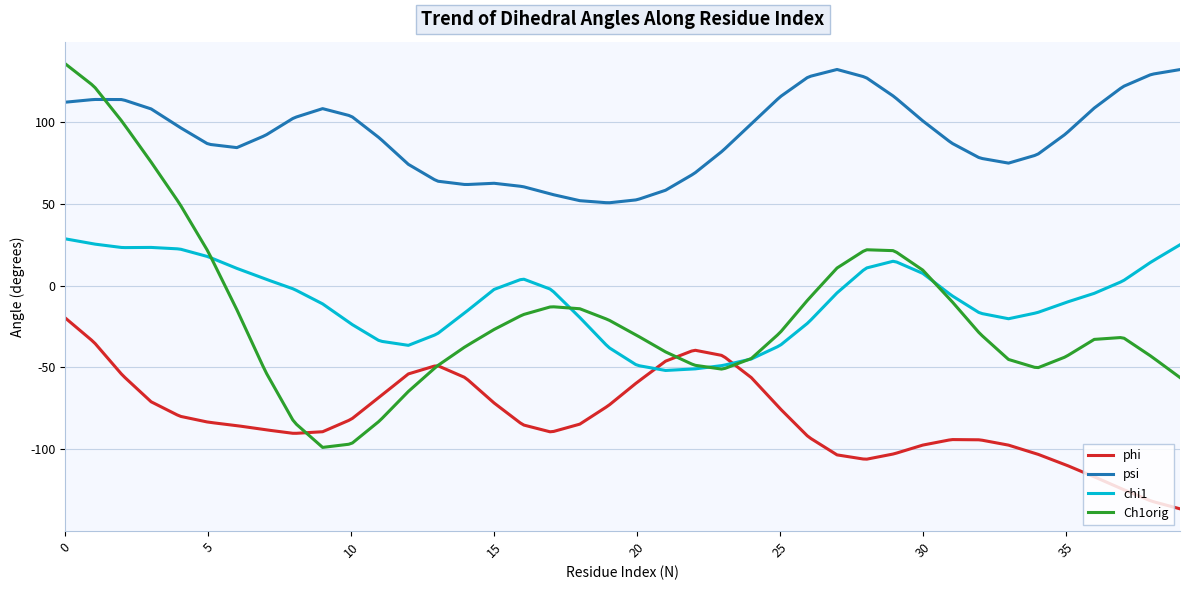

What are all the series names shown in the legend?

phi, psi, chi1, Ch1orig